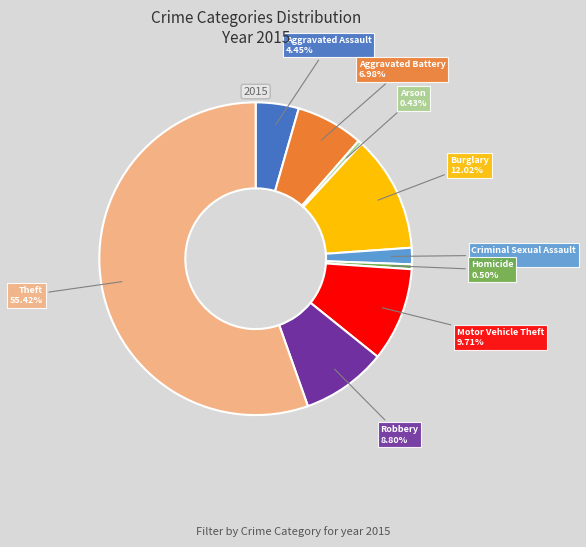

Is it true that Arson is 11% of the pie?

False